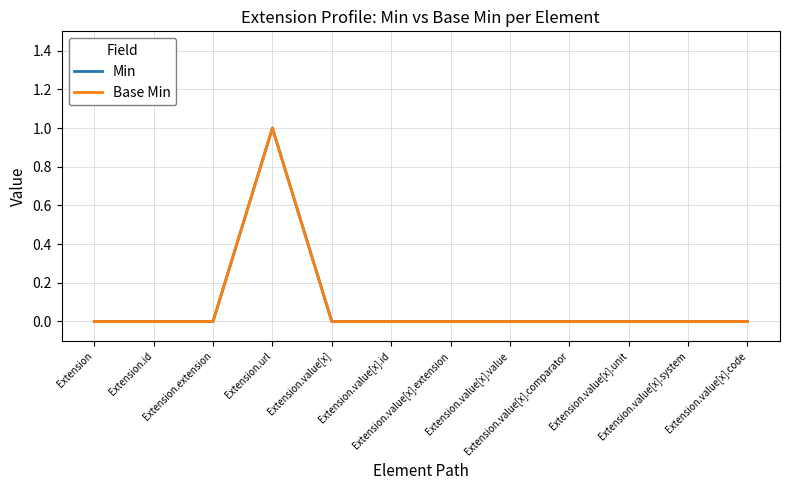

Rank the series at Extension.value[x].system from highest to lowest value.

Min, Base Min